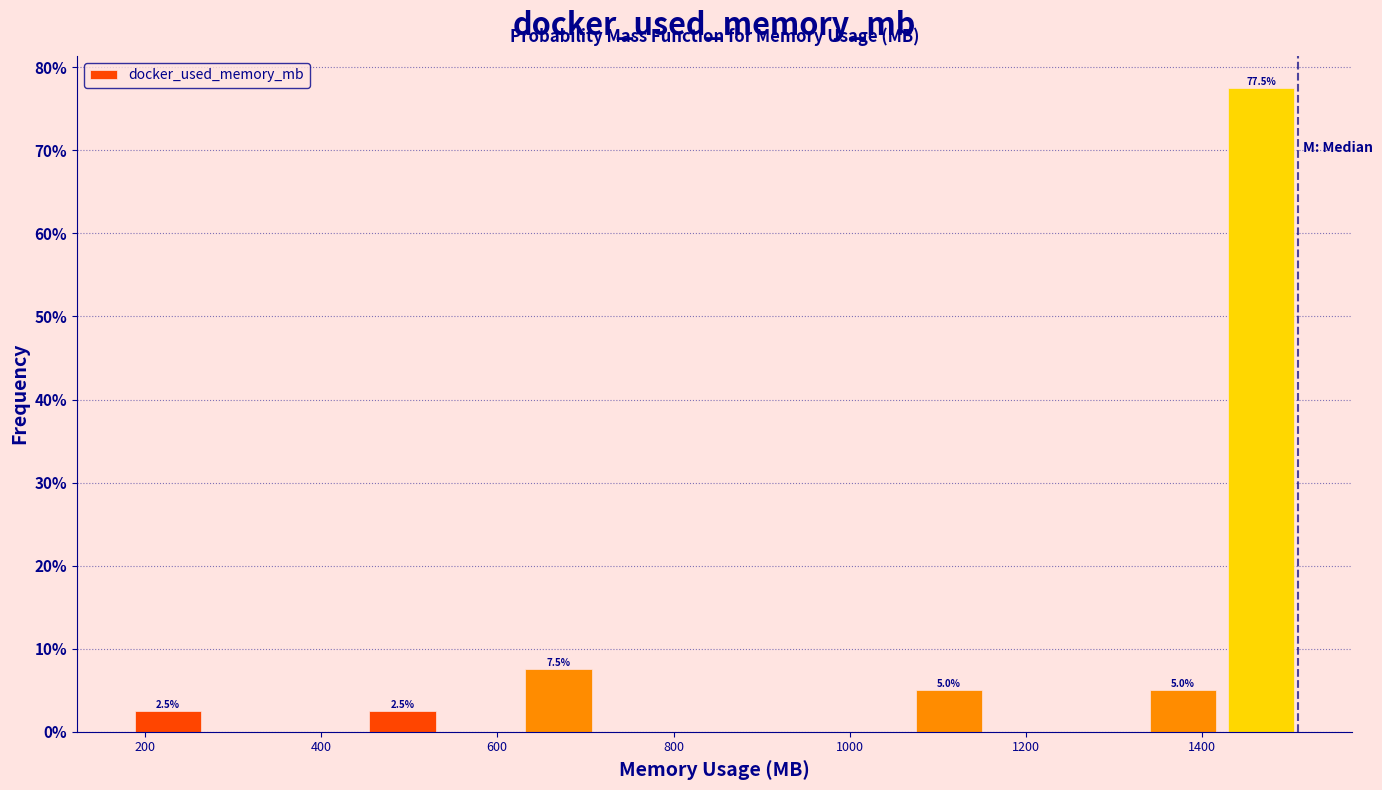

Which range on the x-axis has the tallest bar?

1420 to 1520